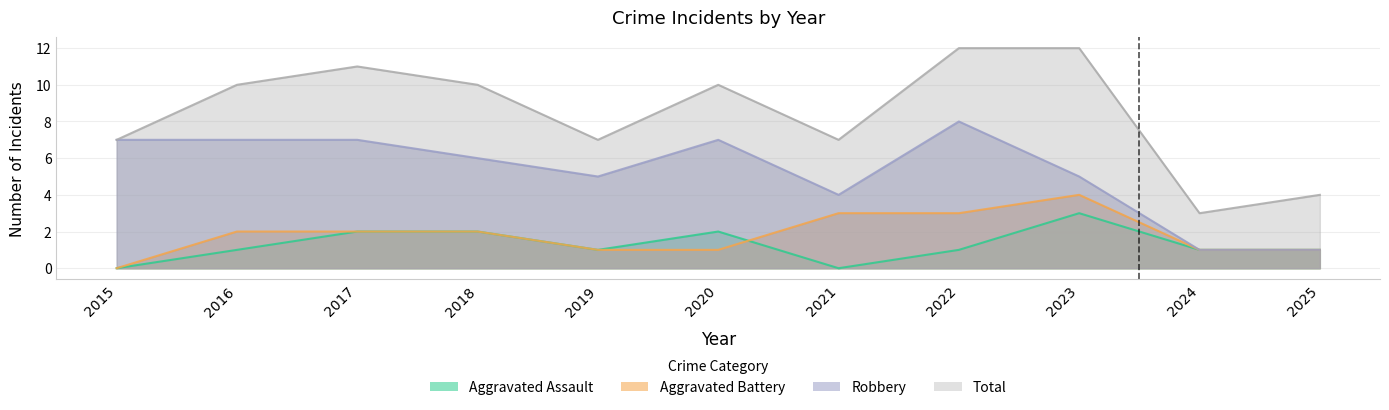

True or false: Aggravated Battery has more than 0 points higher than both neighbors.

True